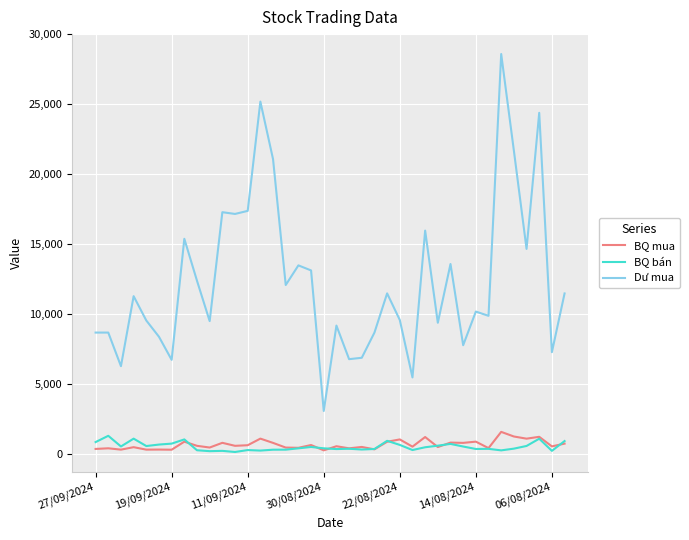

Which series has the largest range (max minus min)?

Dư mua